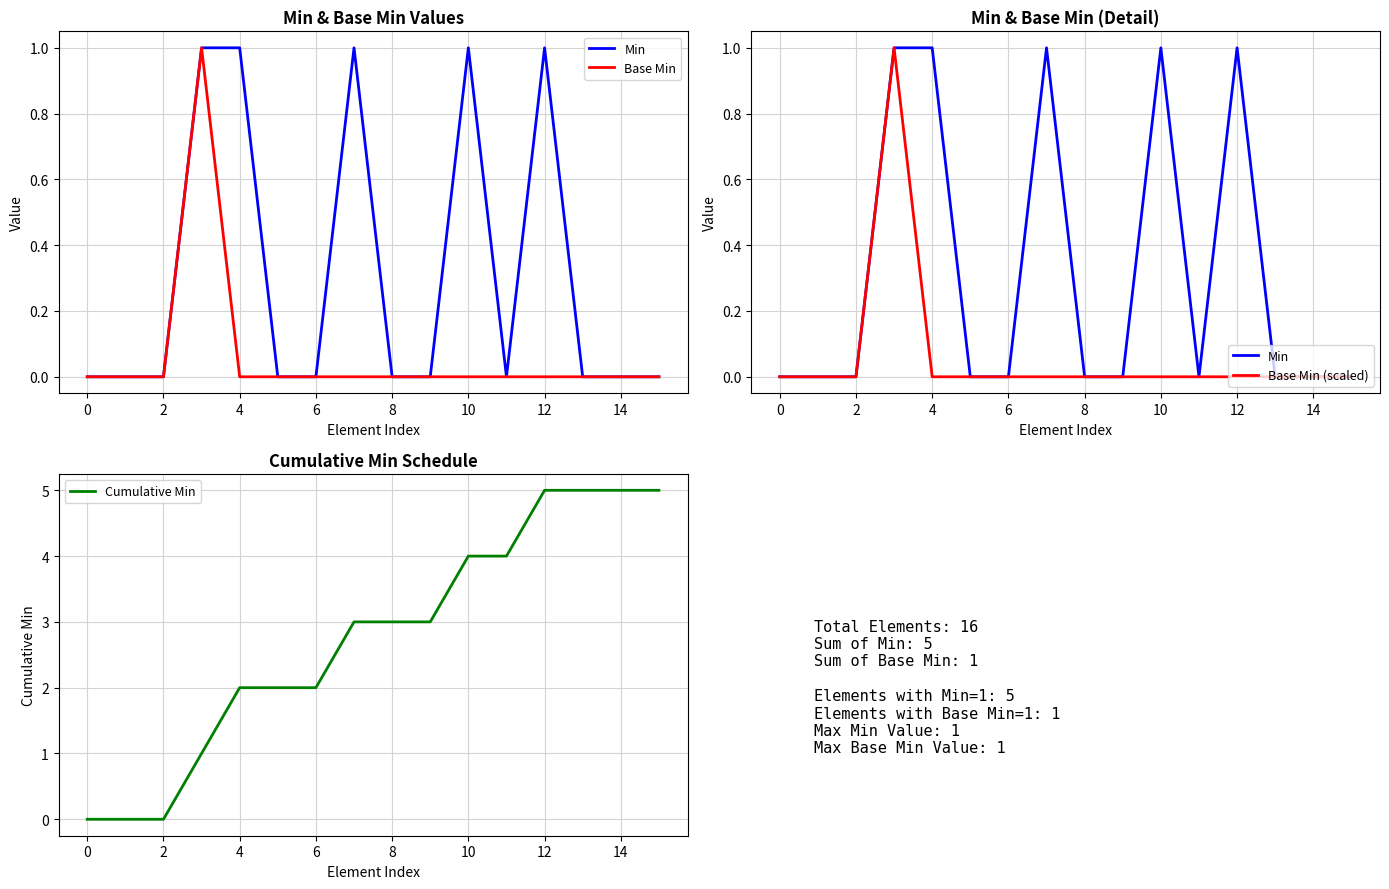

What is the sum of all Base Min values?

1